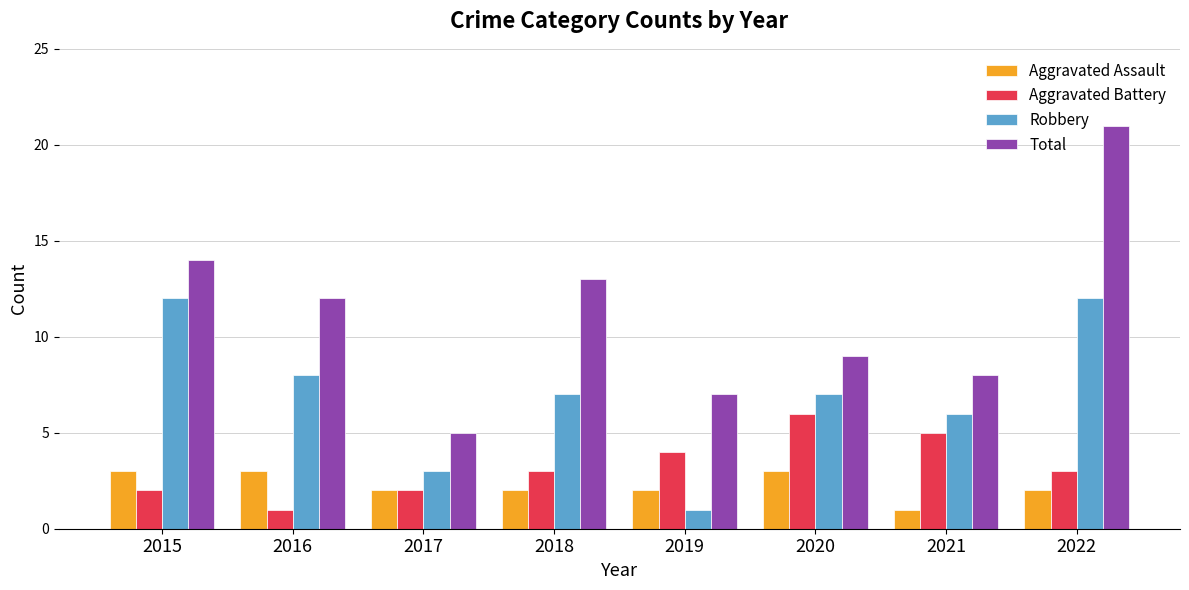

What is the difference between the second highest and second lowest values in the Total series?

7